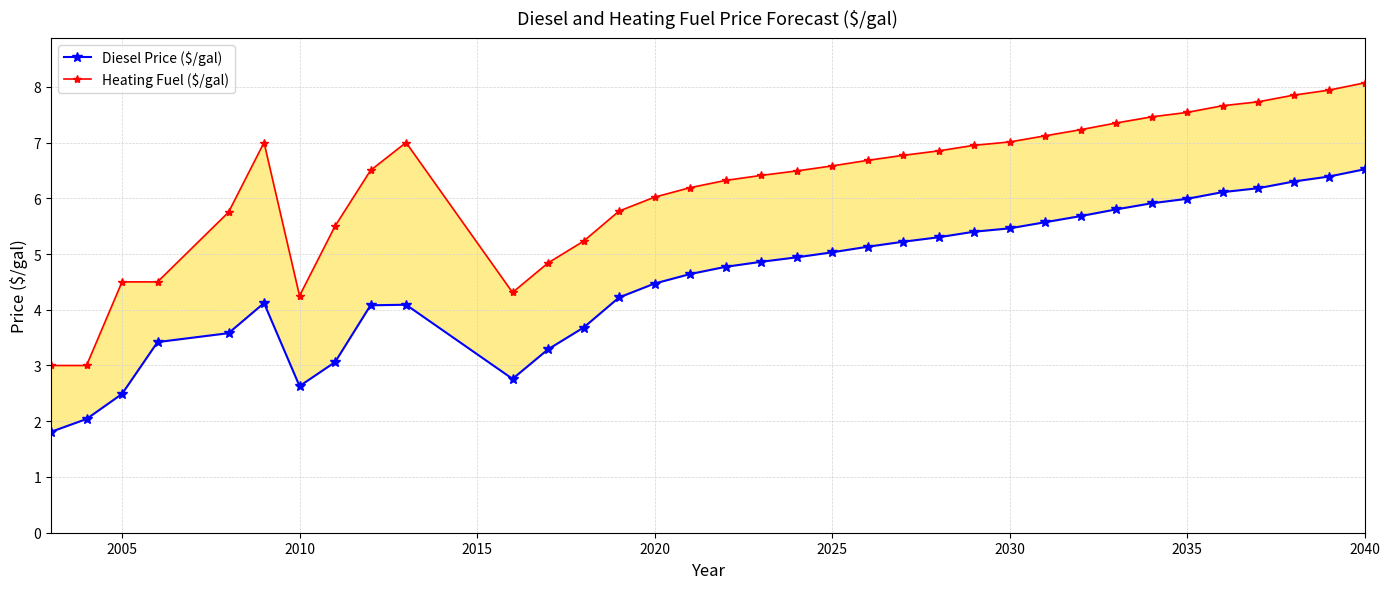

What is the smallest value displayed?

1.8